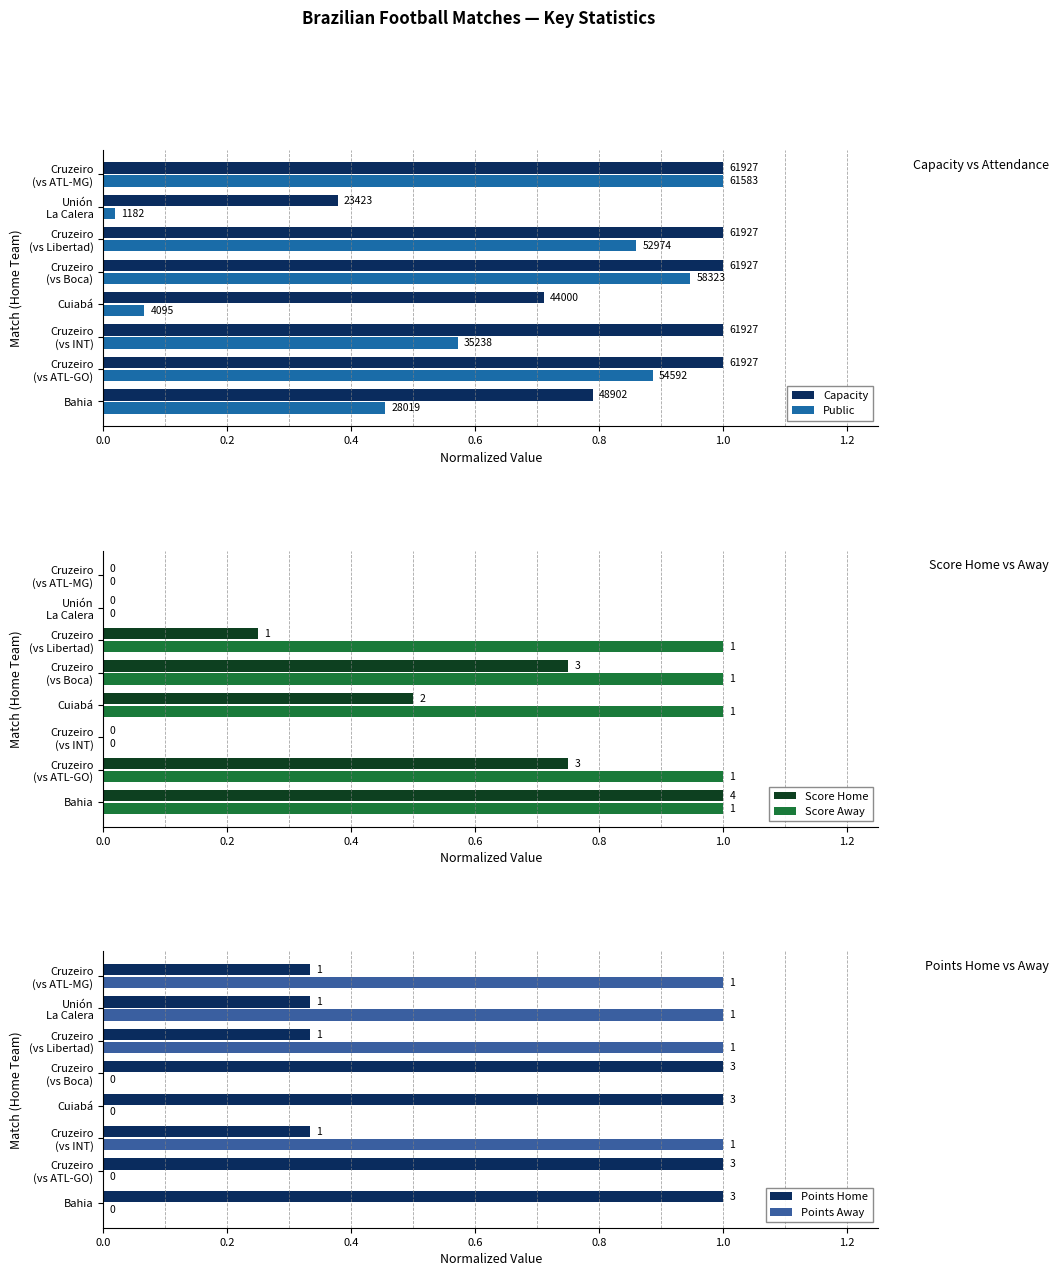

What is the difference between the maximum and minimum values in the Score Home series?

1.0